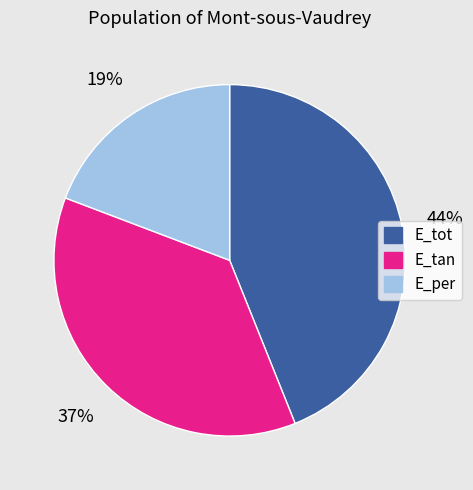

Is it true that E_per is 19% of the pie?

True